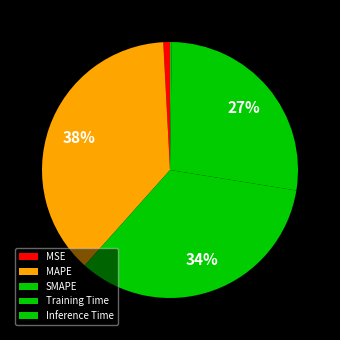

Is it true that Inference Time is 1% of the pie?

False